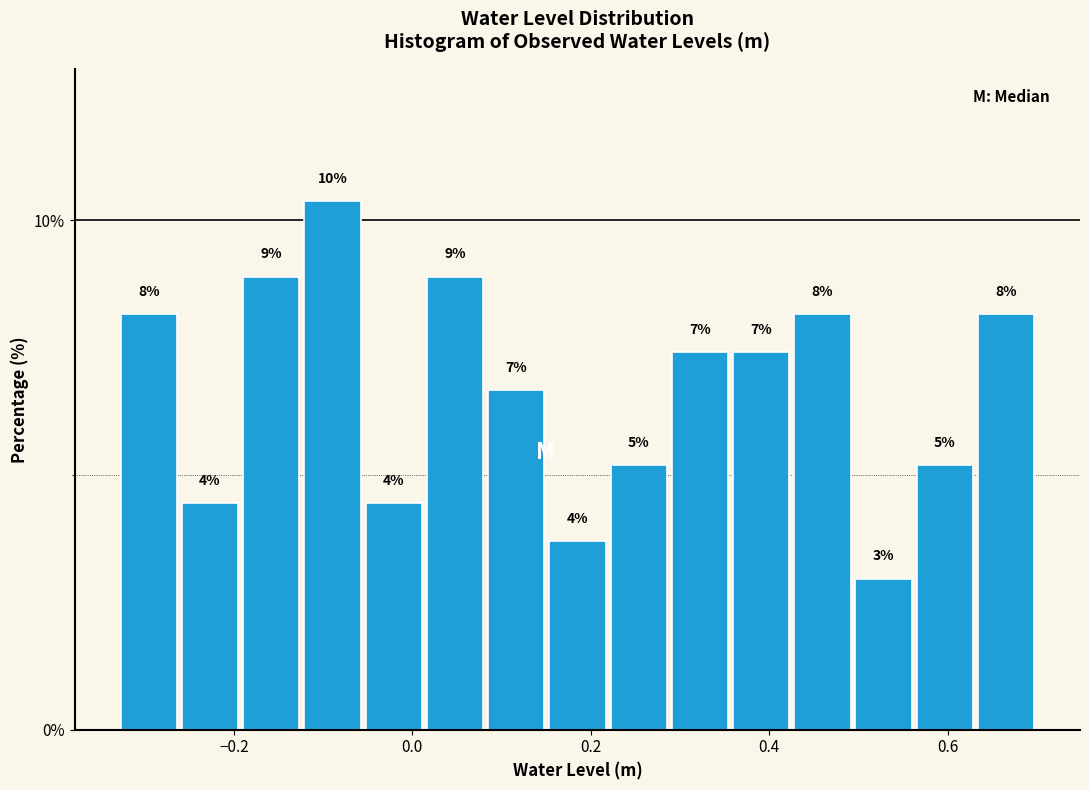

Read against the x-axis, roughly where is the centre of the tallest bar?

-0.08